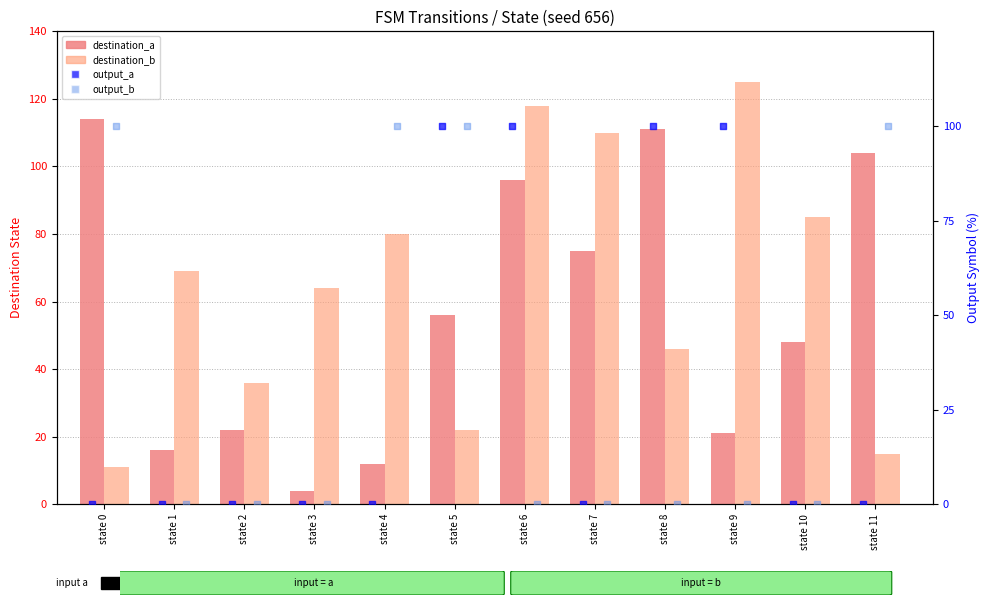

At which category is the sum across all series the highest?

state 6